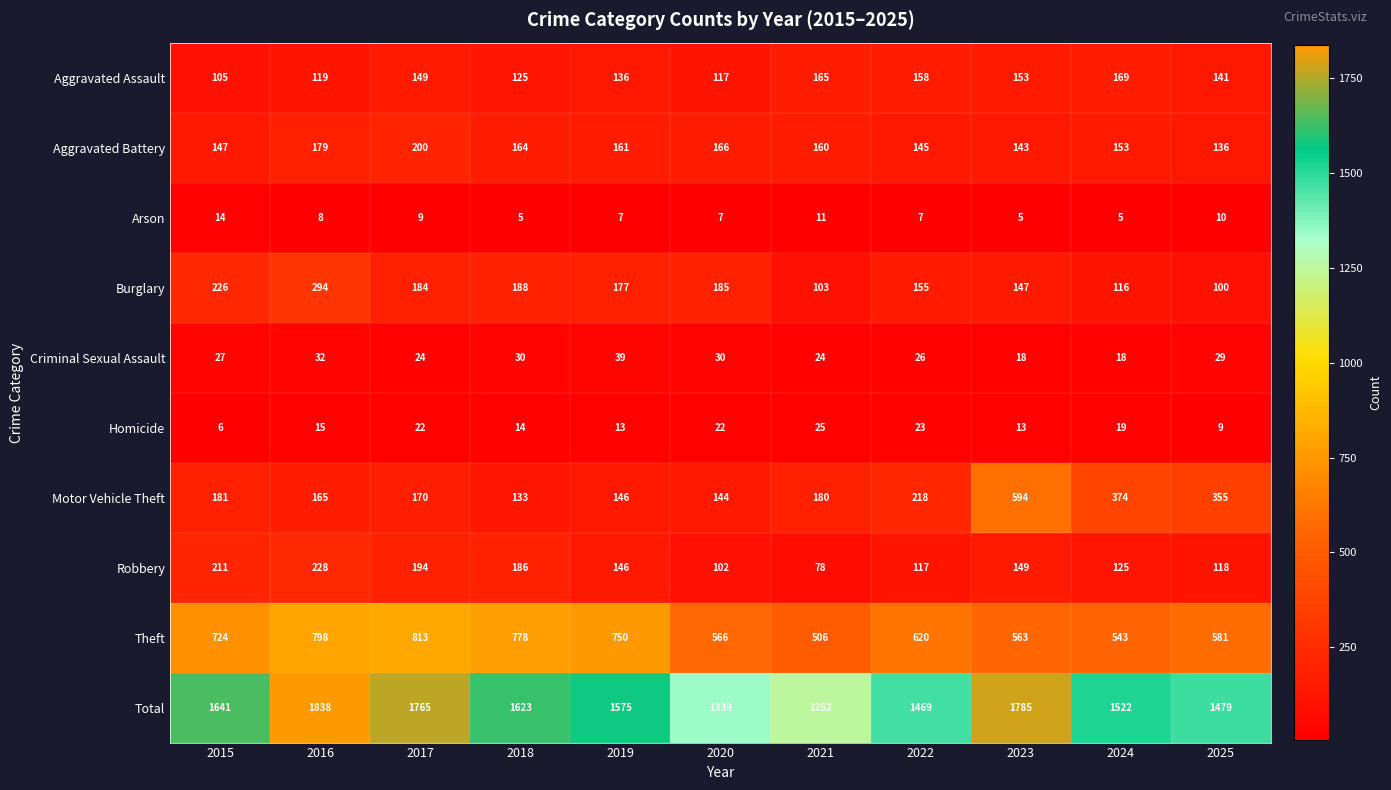

Which series has the largest total across all categories?

Total